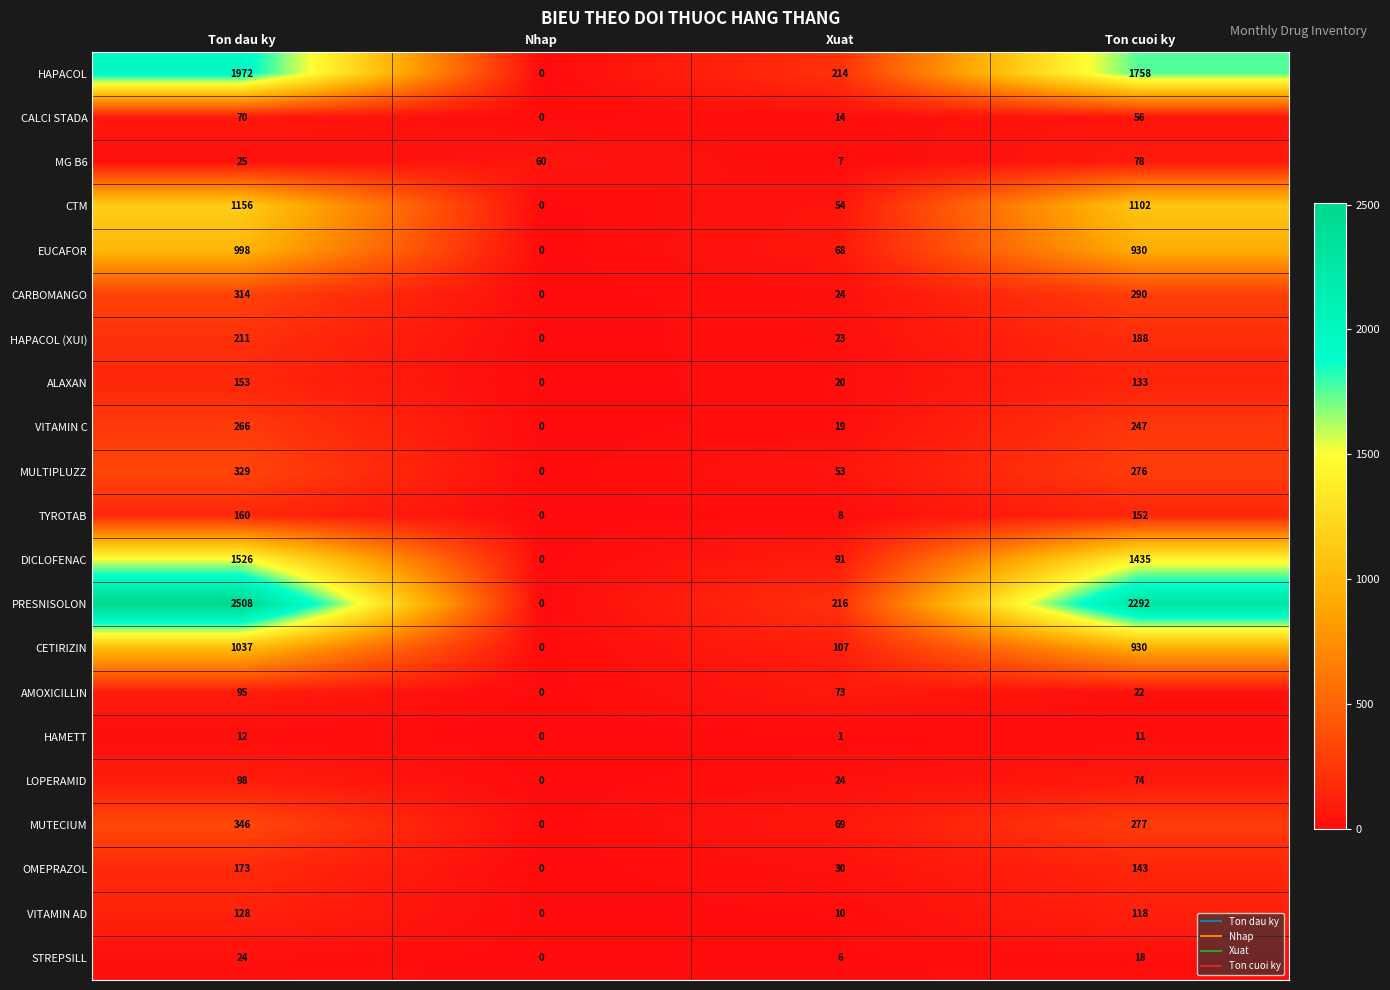

At which category is the sum across all series the highest?

Ton dau ky